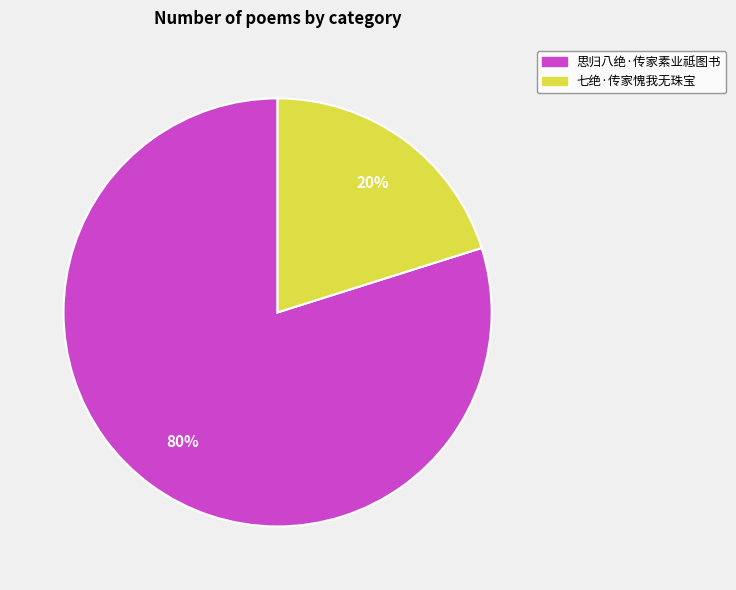

Between 七绝·传家愧我无珠宝 and 思归八绝·传家素业祗图书, which is larger?

思归八绝·传家素业祗图书